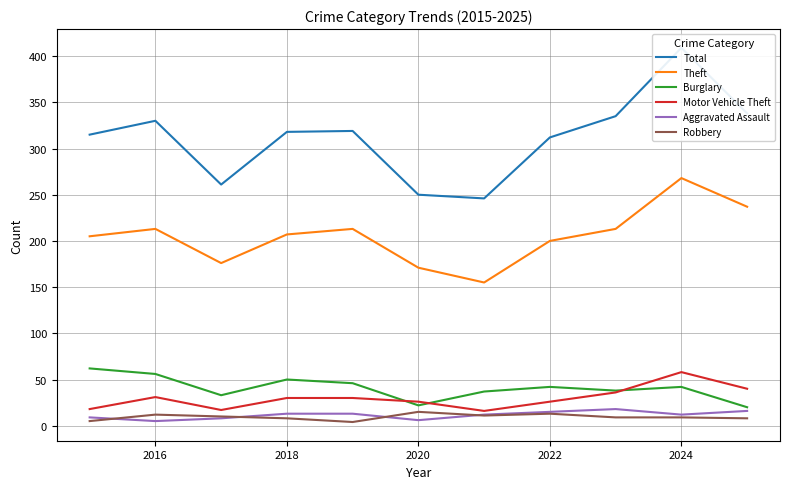

What is the maximum value for Theft?

268